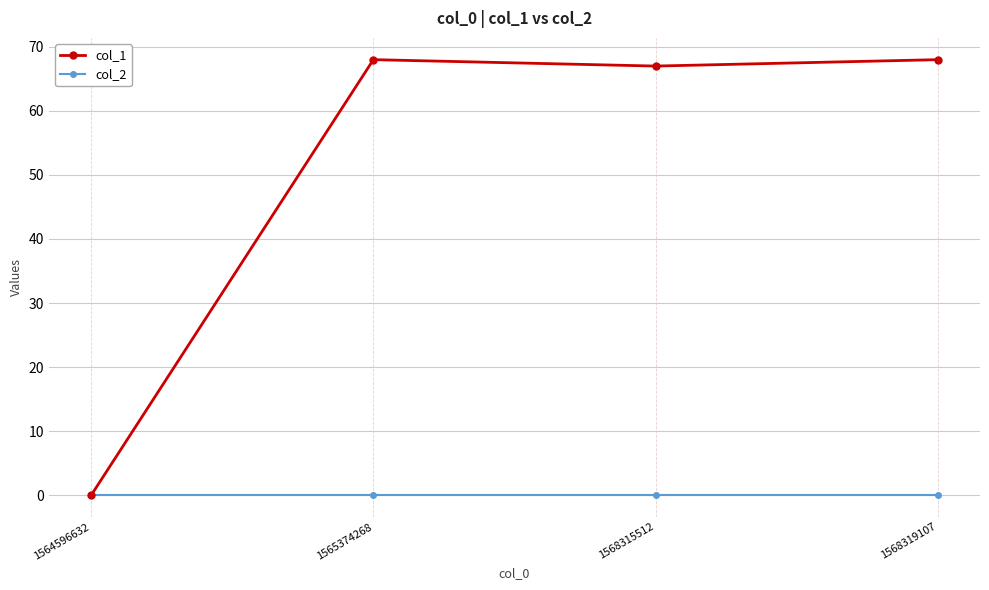

What are all the series names shown in the legend?

col_1, col_2